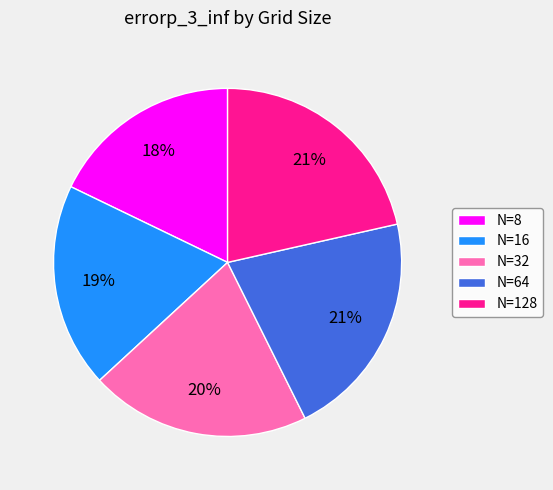

Which category has the smallest portion of the pie?

N=8